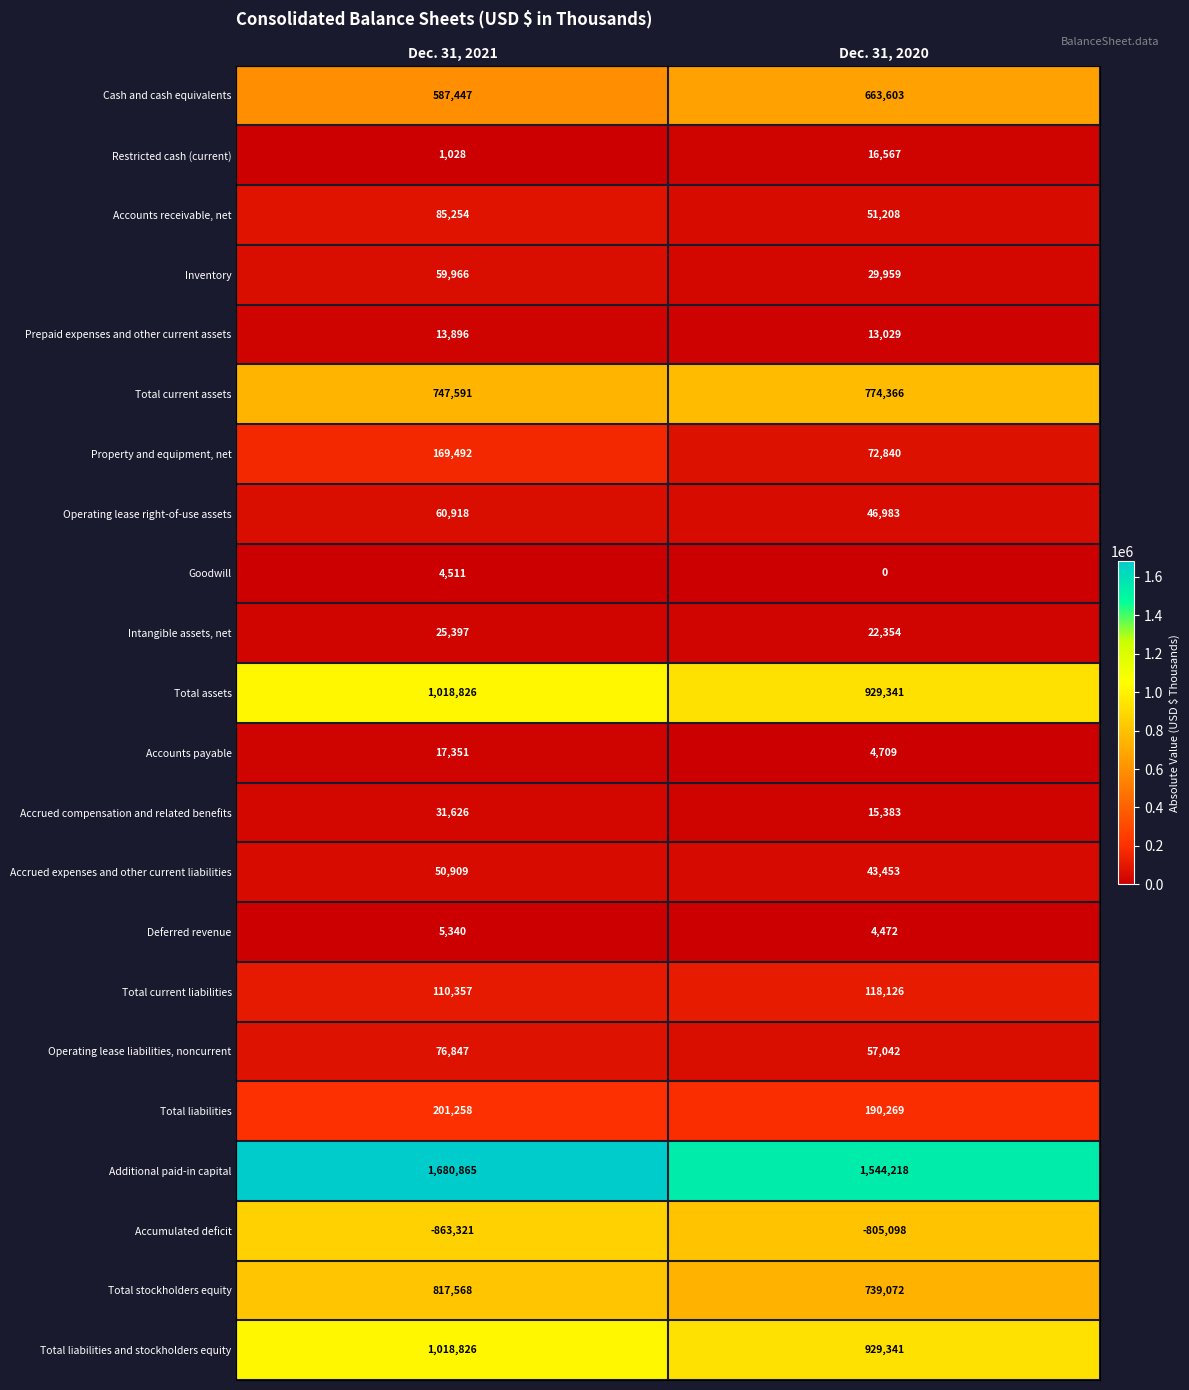

Read the Accrued compensation and related benefits value at Dec. 31, 2021.

31626